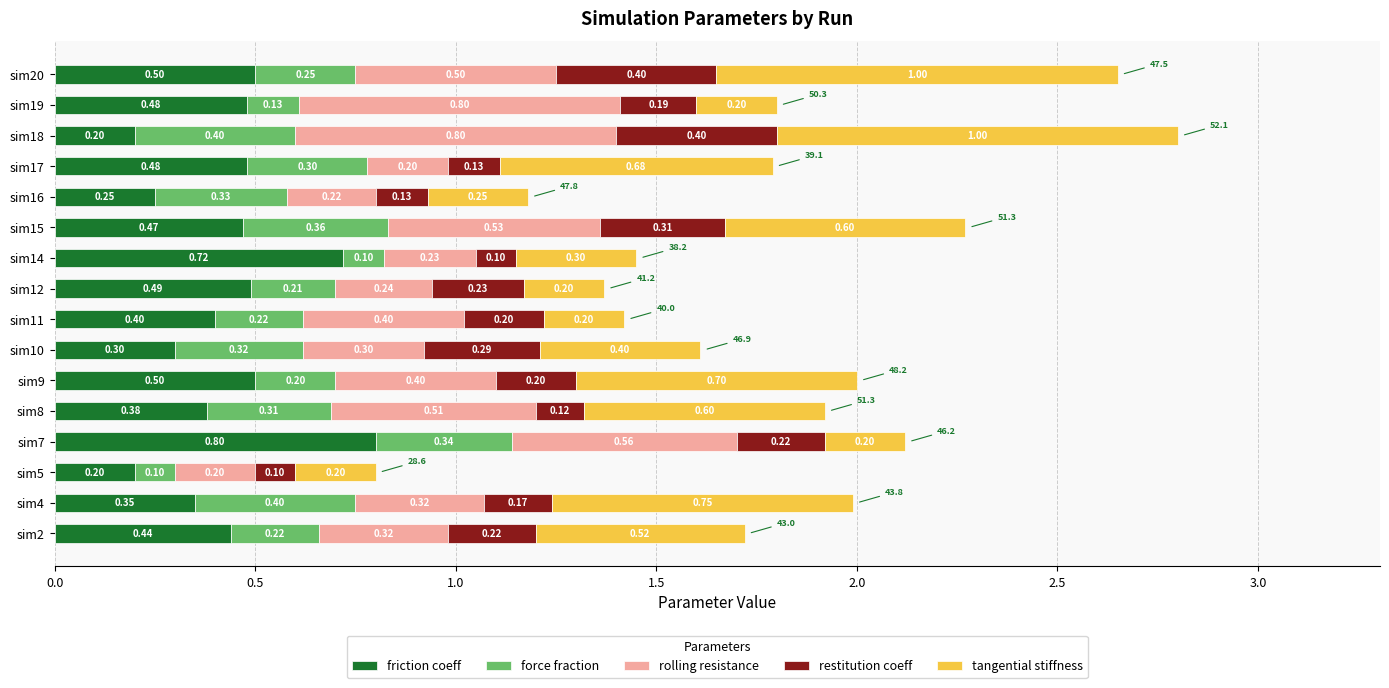

What is the difference between the maximum and minimum values in the friction coeff series?

0.6